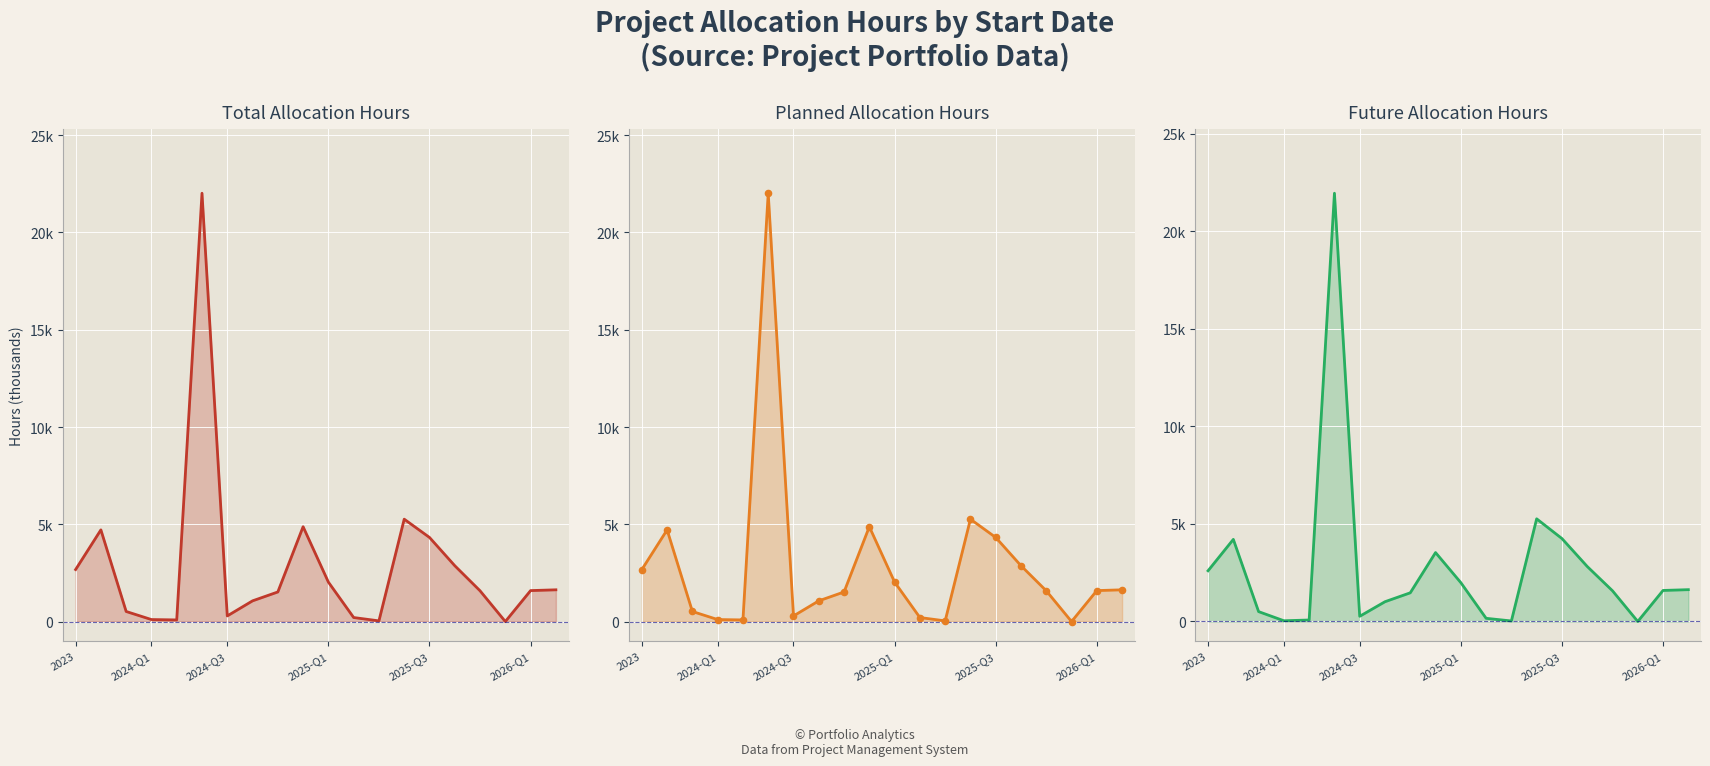

Which series reaches the maximum Y coordinate?

Total Allocation Hours